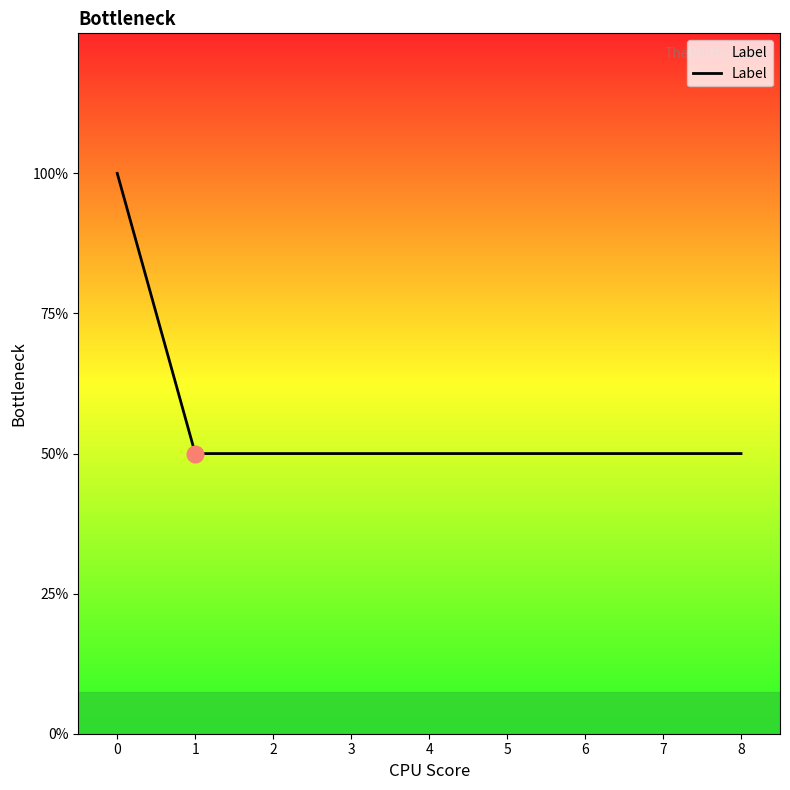

The chart shows a value of 0 at 7. True or false?

False